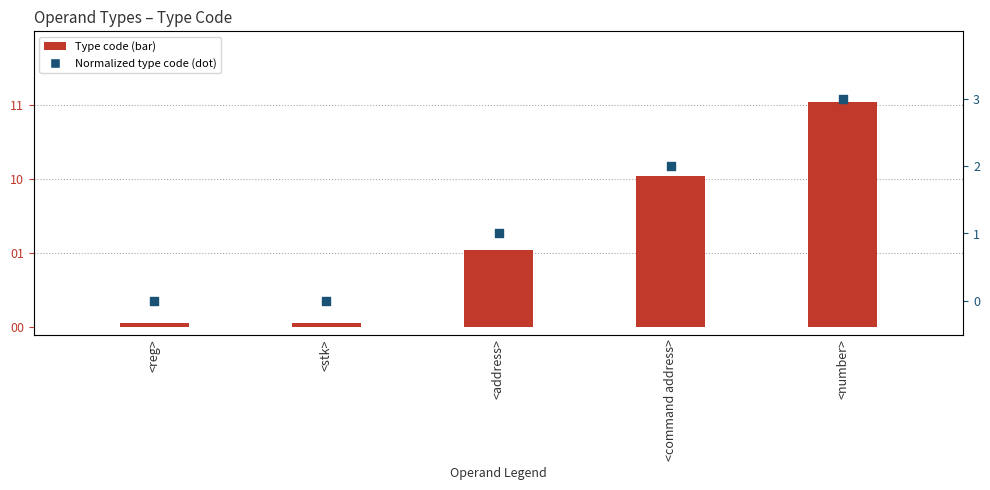

Which series reaches the maximum Y coordinate?

Type code